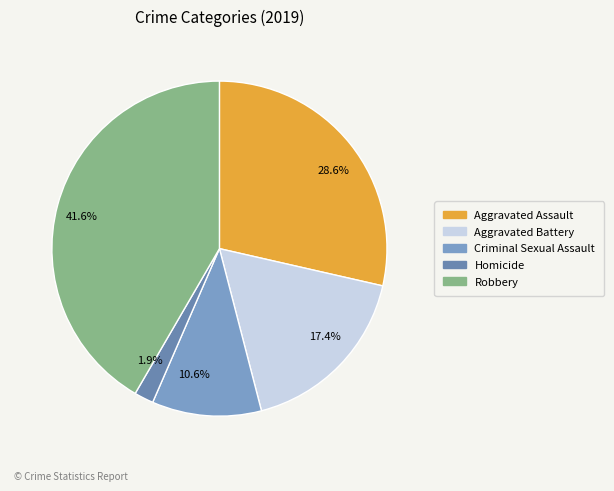

Which has a higher value, 10.6% or 41.6%?

41.6%